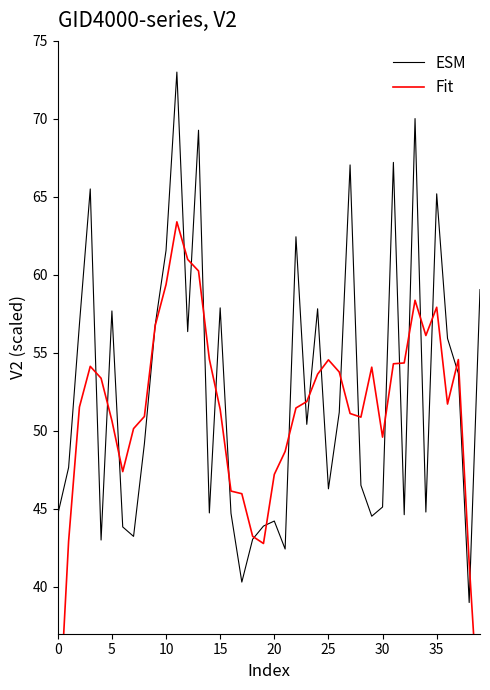

The value of Fit at 31 is 54.3. True or false?

True